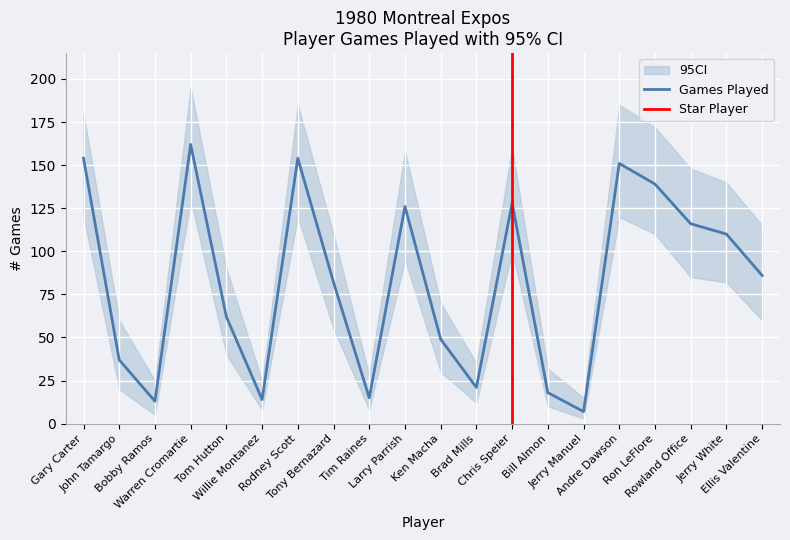

At which label does CI_lower first exceed 60?

Gary Carter